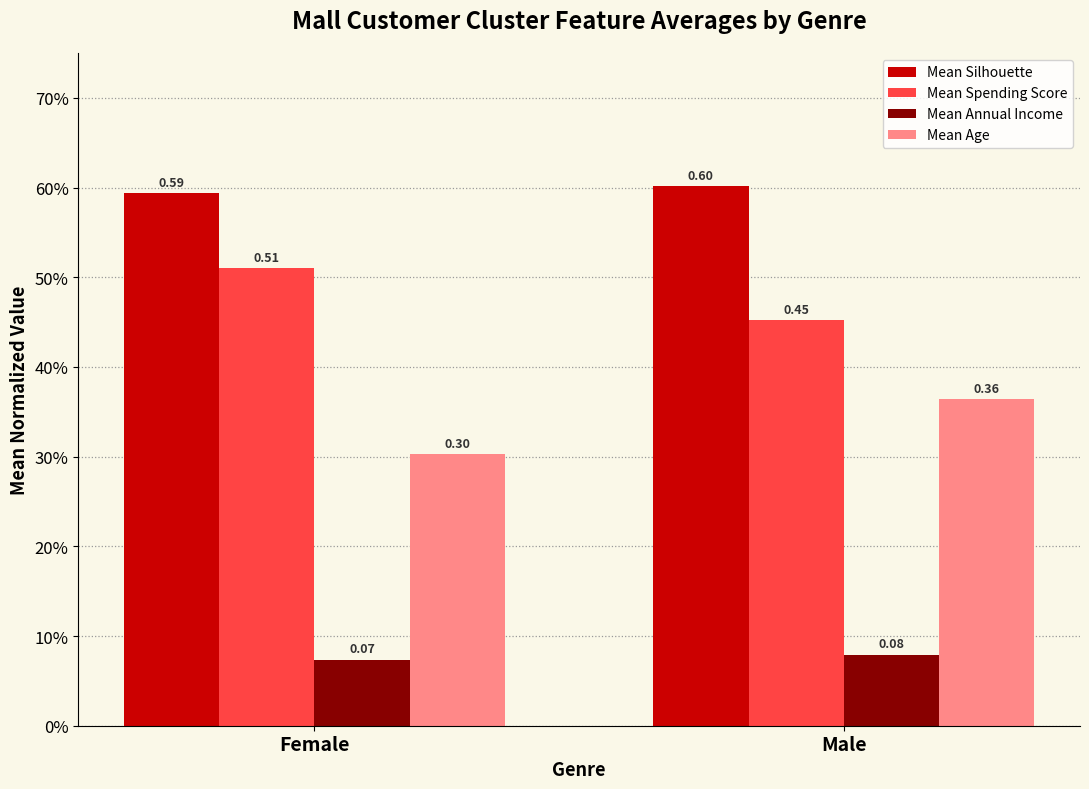

What position from the left is Female?

1